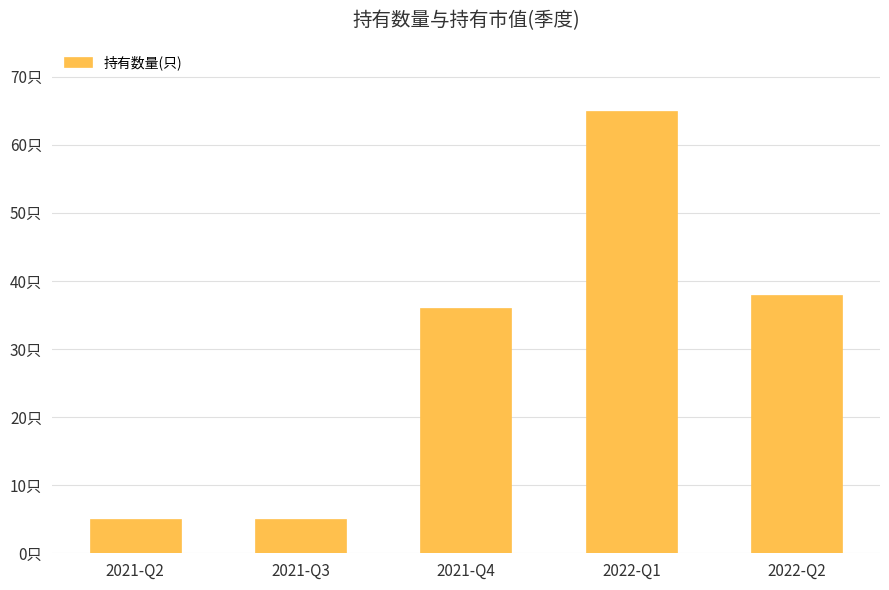

What is the minimum value shown in the chart?

5